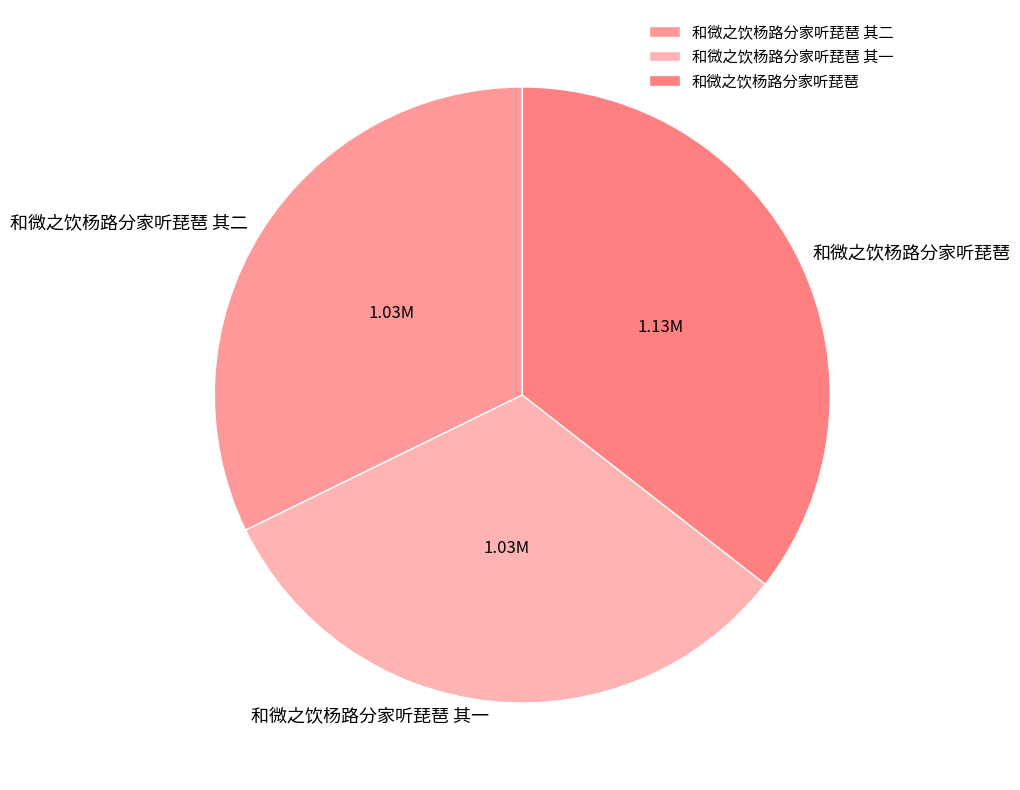

Which category has the biggest portion of the pie?

和微之饮杨路分家听琵琶